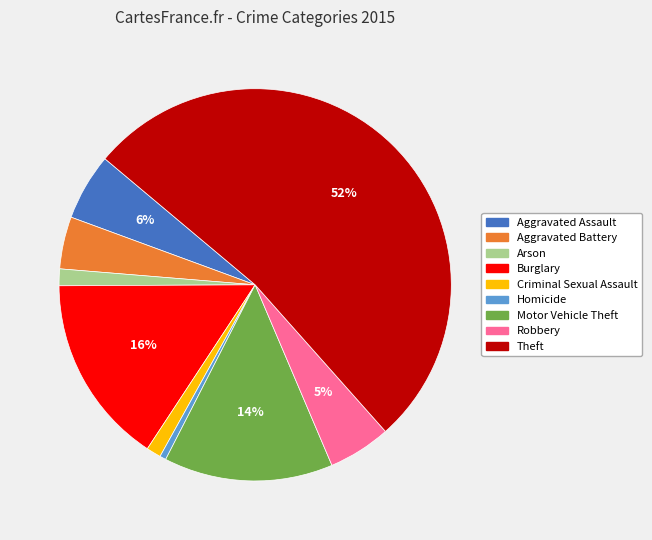

Do Aggravated Battery and Motor Vehicle Theft together represent more than half of the pie?

No